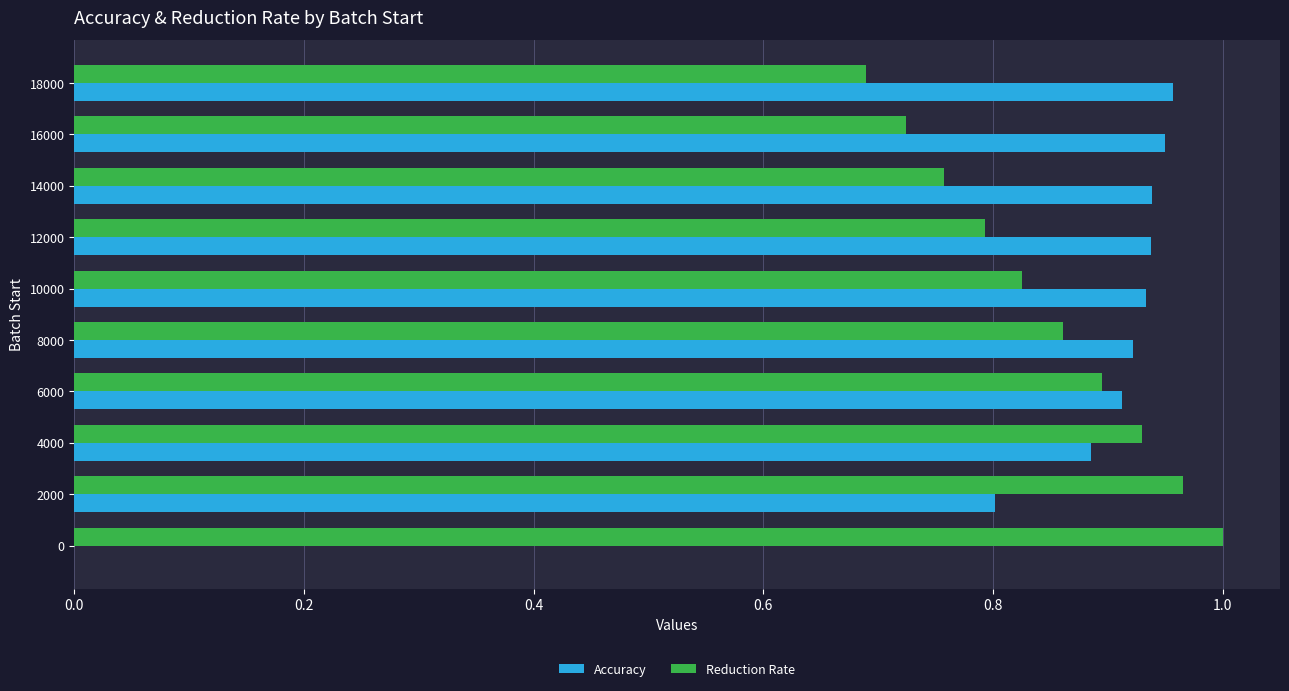

What is the sum of all Reduction Rate values?

8.4